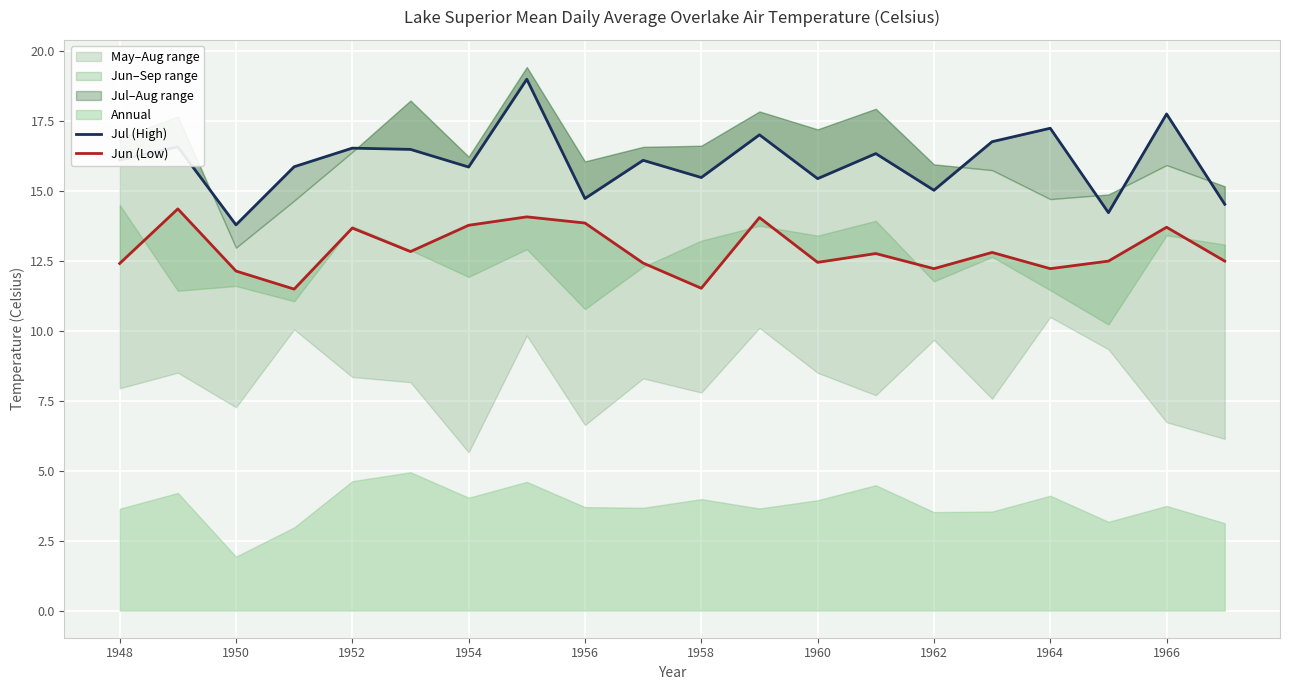

What is the label of the 10th point from the left?

1966